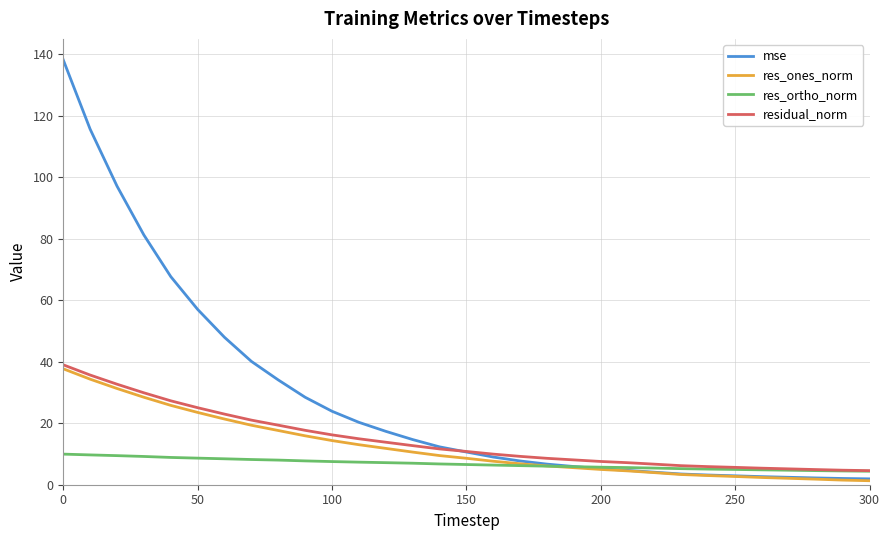

Which series has the largest range (max minus min)?

mse